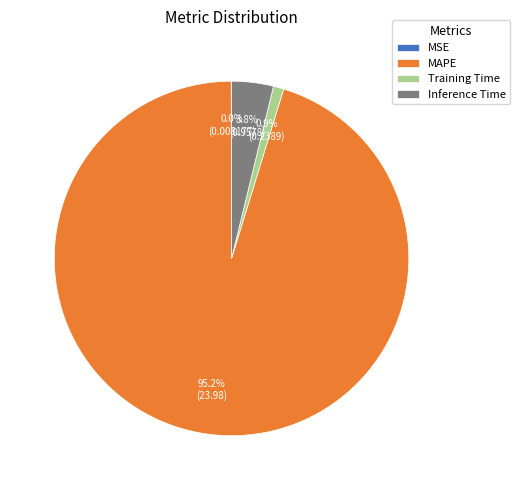

Is there a majority slice in this chart?

Yes